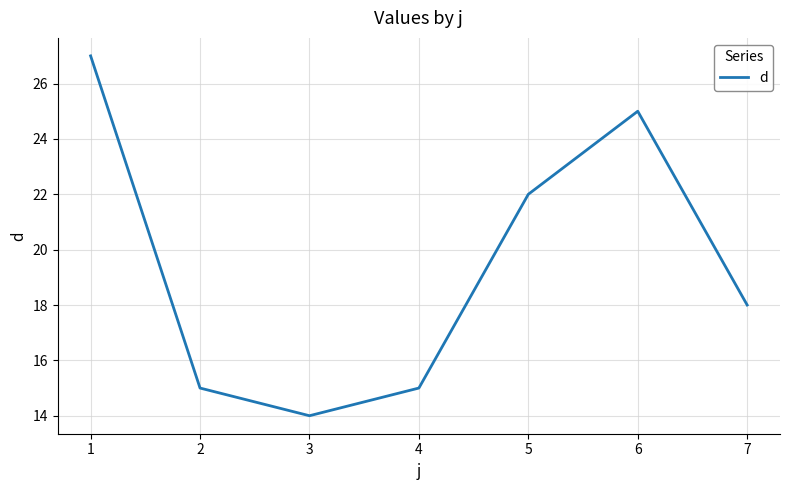

What is the approximate value at 6?

25